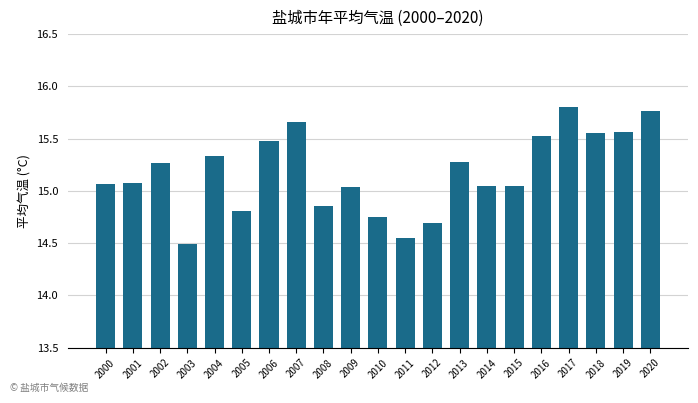

Between 2020 and 2008, which is larger?

2020